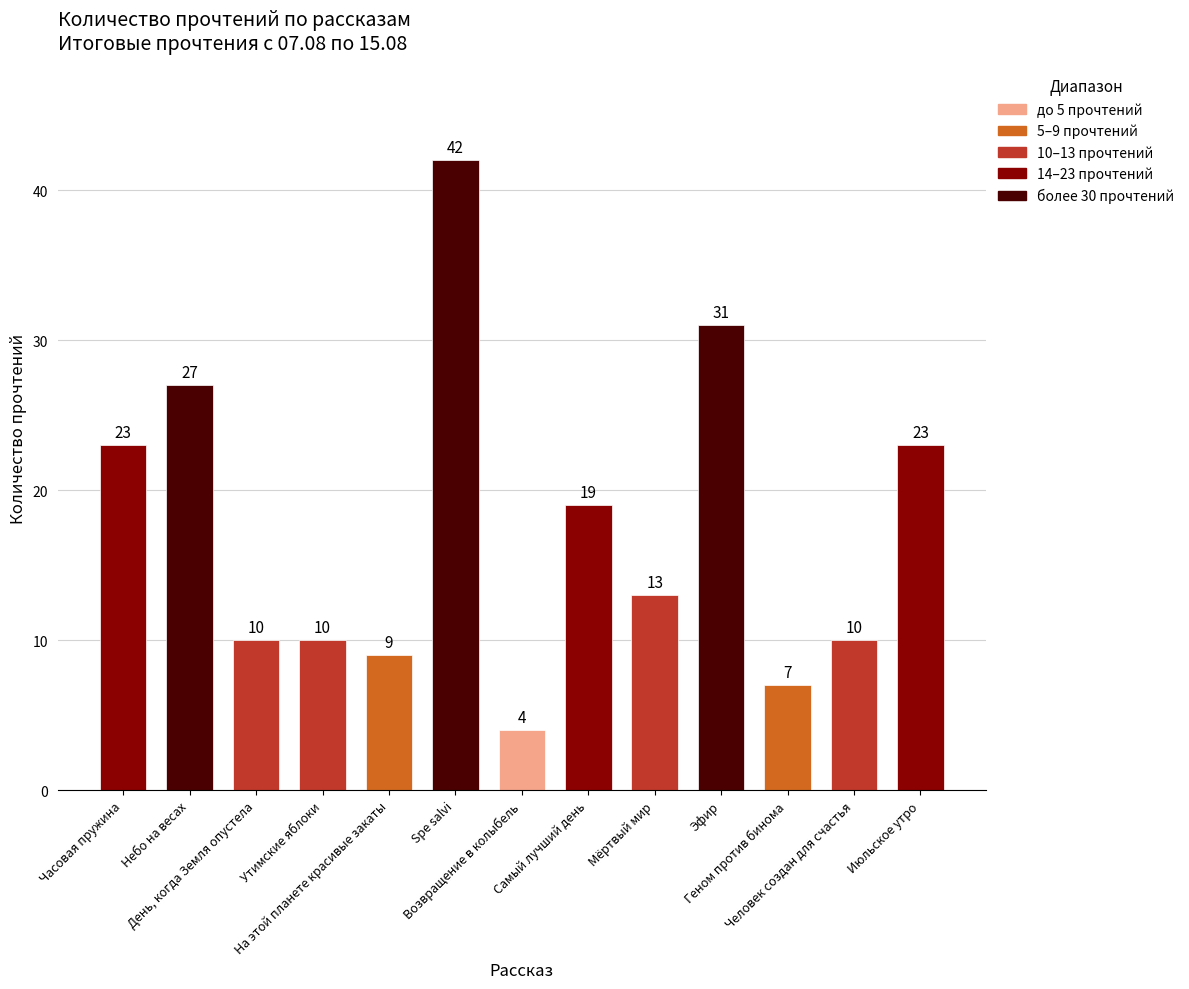

What is the label of the 6th bar from the right?

Самый лучший день